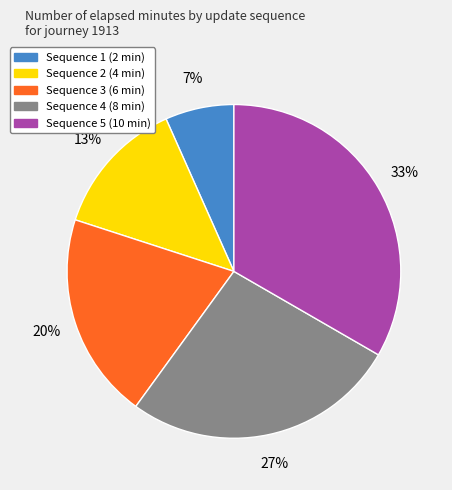

Is there a majority slice in this chart?

No